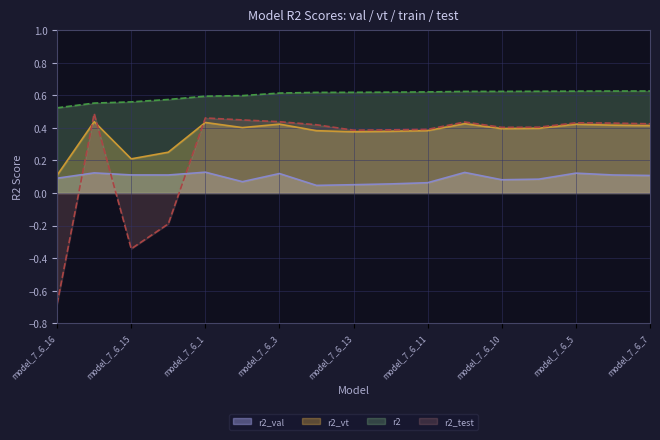

True or false: r2_test line and r2 line cross at least once.

False